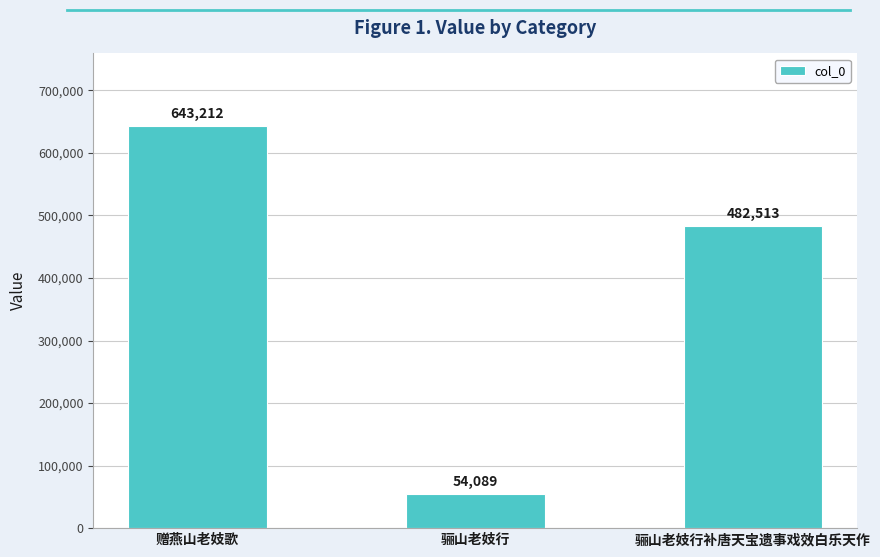

Count the number of data series in this chart.

1